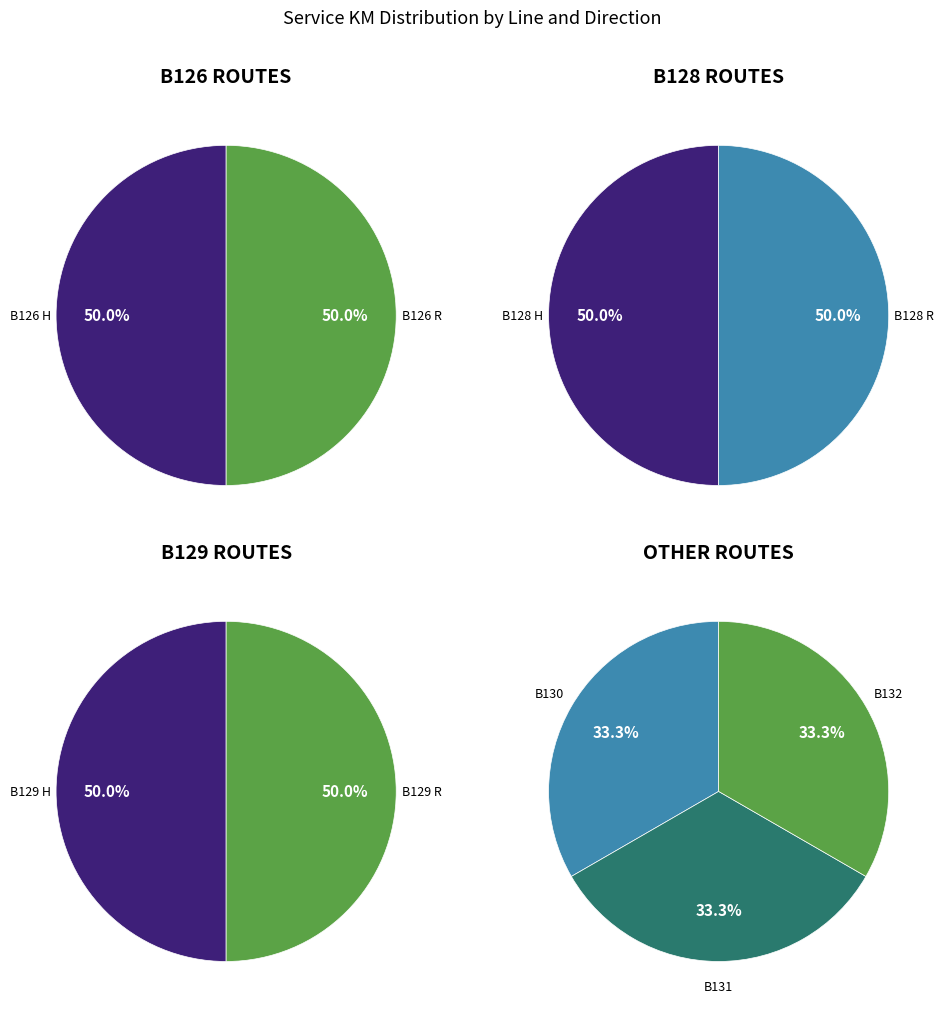

Does B130 represent more than half of the total?

No